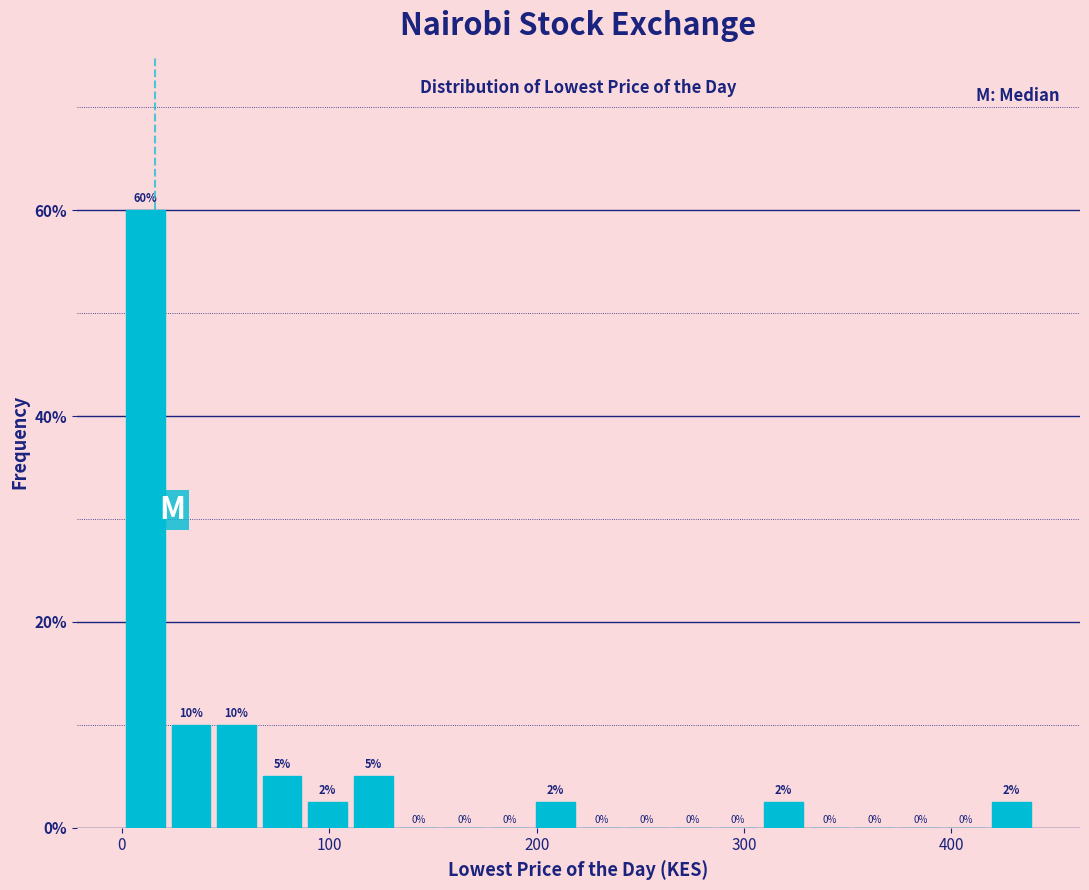

Read against the x-axis, roughly where is the centre of the tallest bar?

10